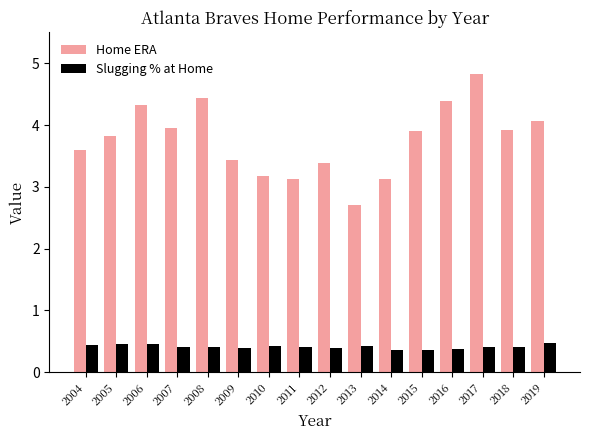

Is the value of Slugging % at Home at 2004 greater than the value of Home ERA at 2019?

No